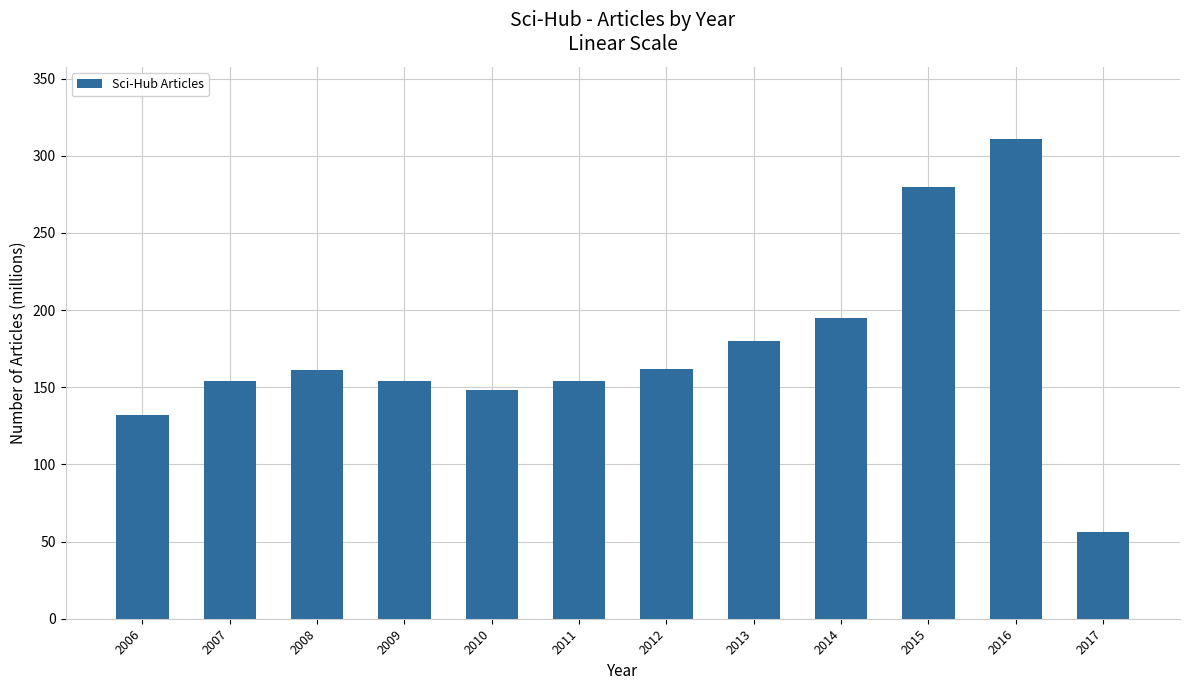

Read the value at 2007.

154